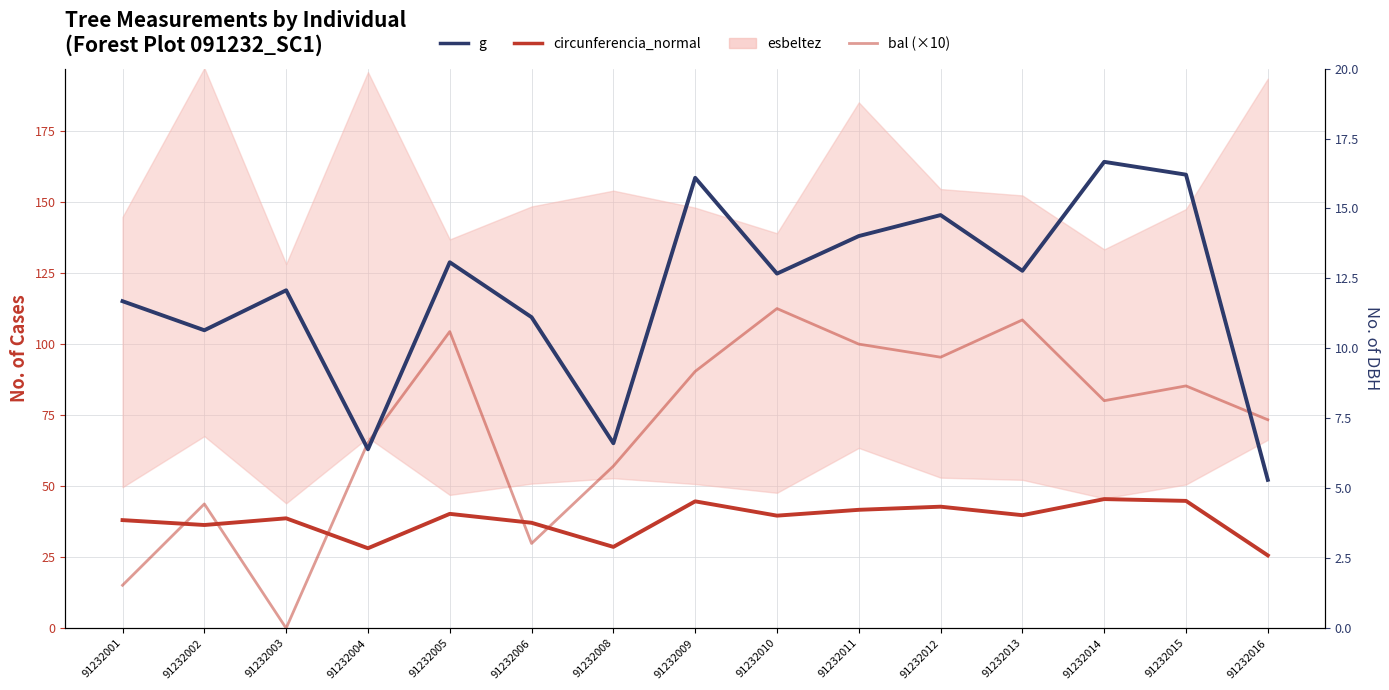

What is the difference between the second highest and minimum values in the g series?

107.3